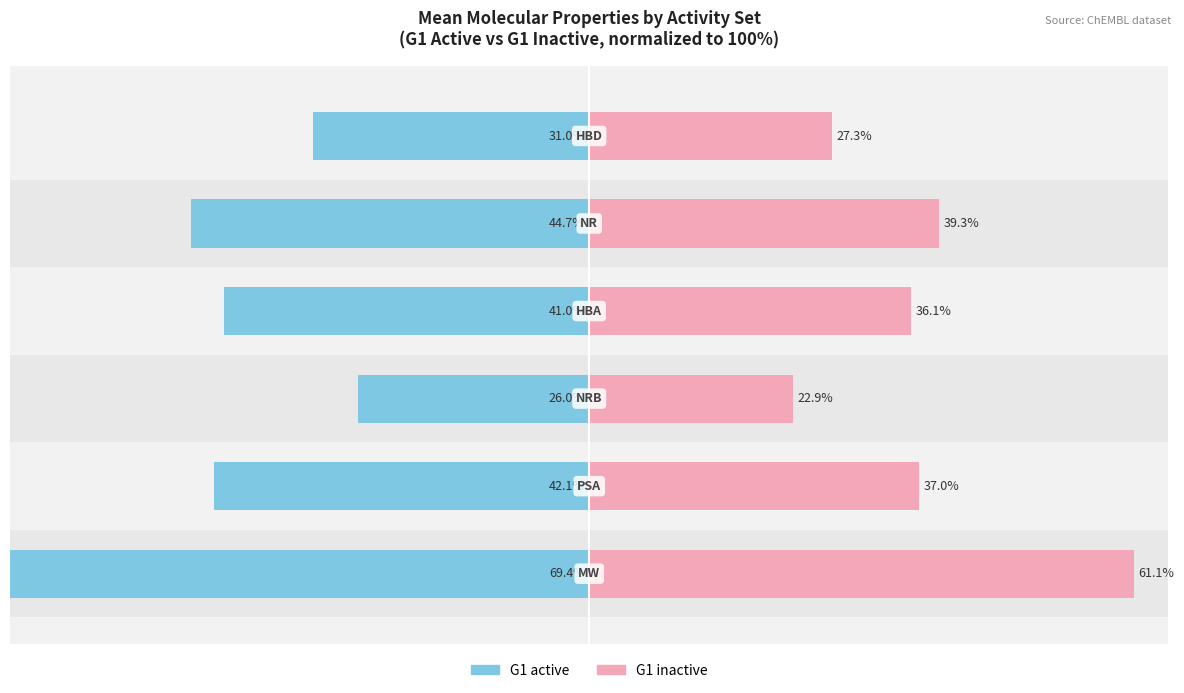

How many data points in G1 active are less than -41?

3